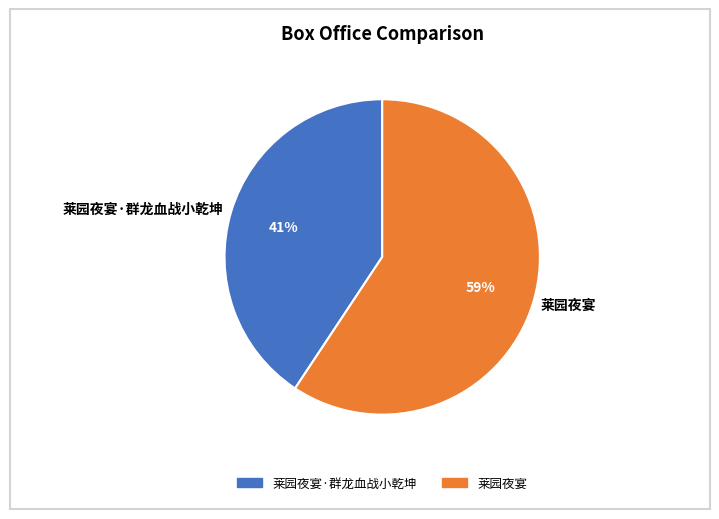

What percentage is the 莱园夜宴·群龙血战小乾坤 slice, to the nearest percent?

41%